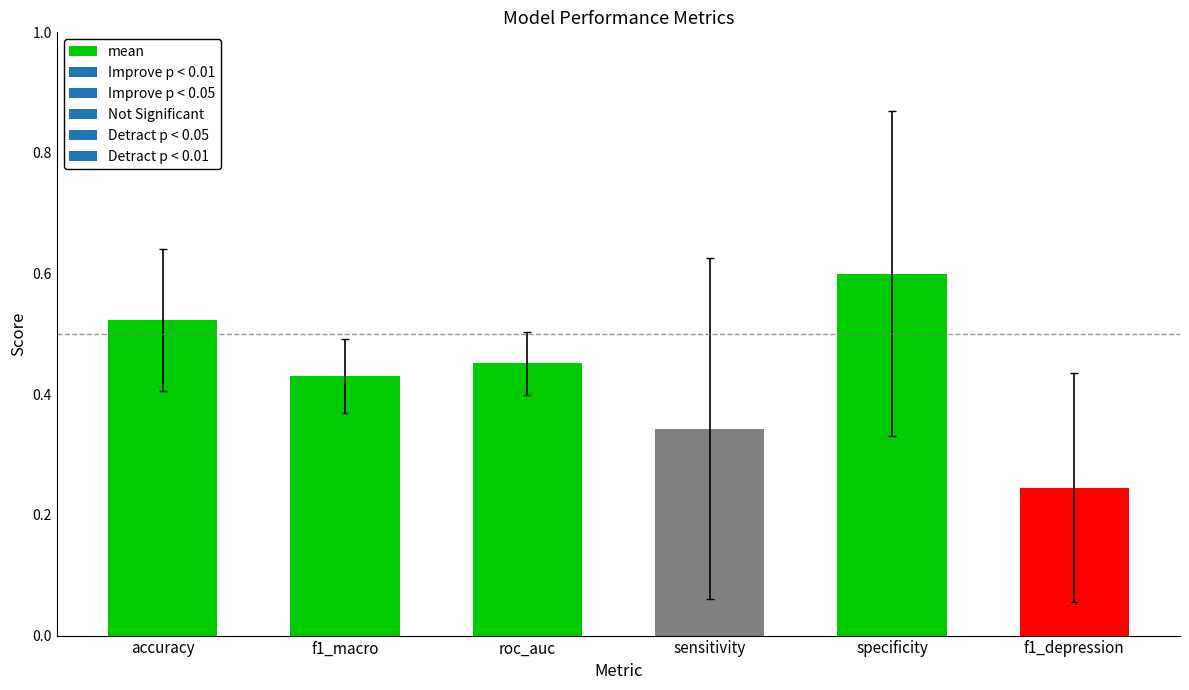

Count the values in the range 0 to 1.

6